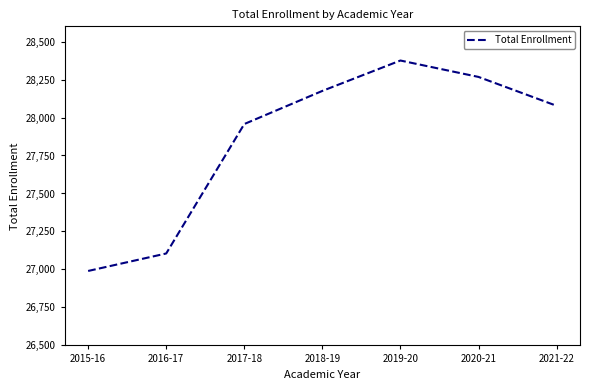

What position from the right is 2015-16?

7